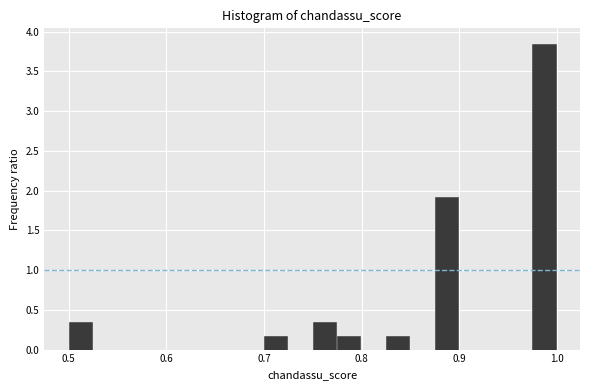

Around what value on the x-axis is the tallest bar? Give the approximate position of its centre, as read against the axis.

0.99